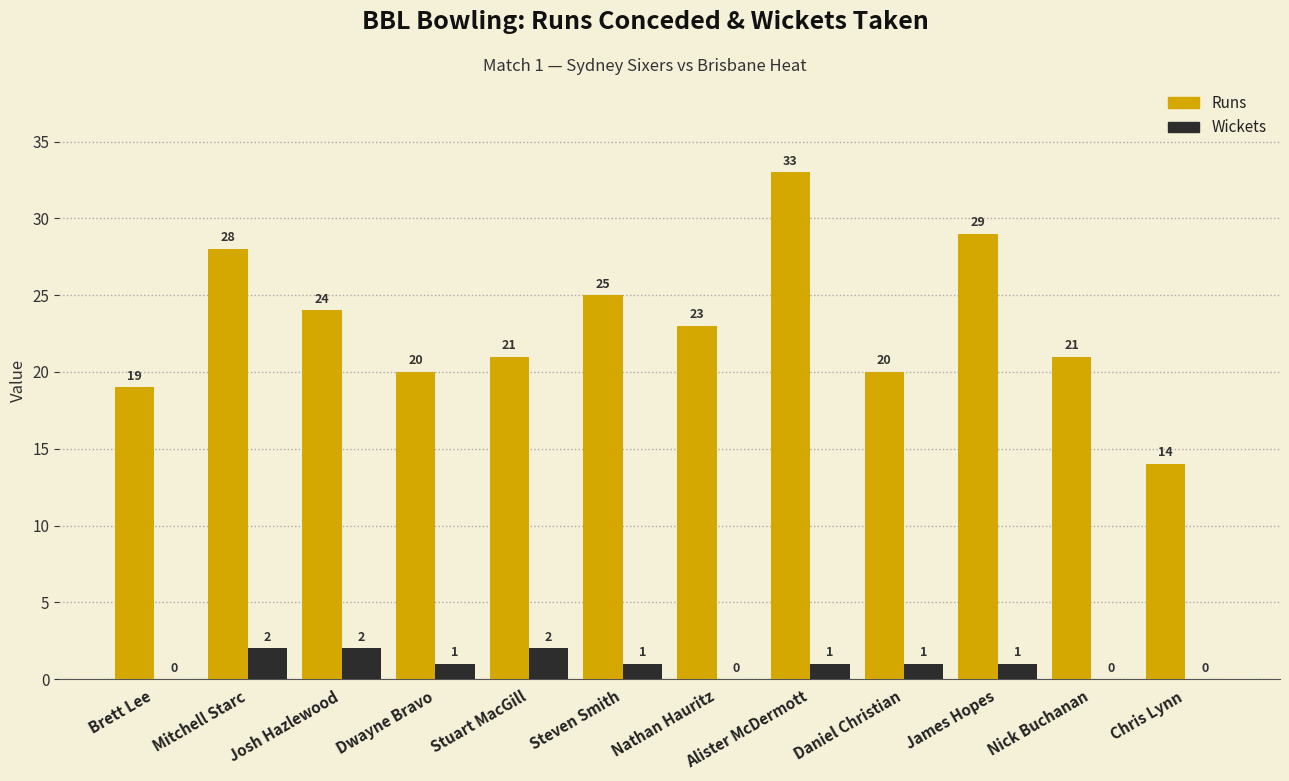

What is the sum of all Wickets values?

11